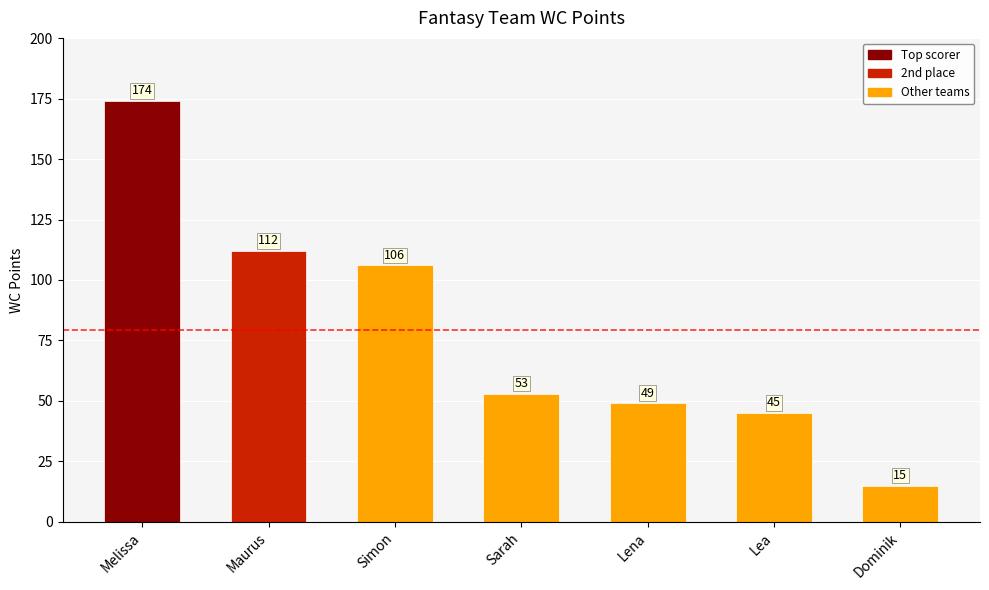

How many data points does each series have?

7